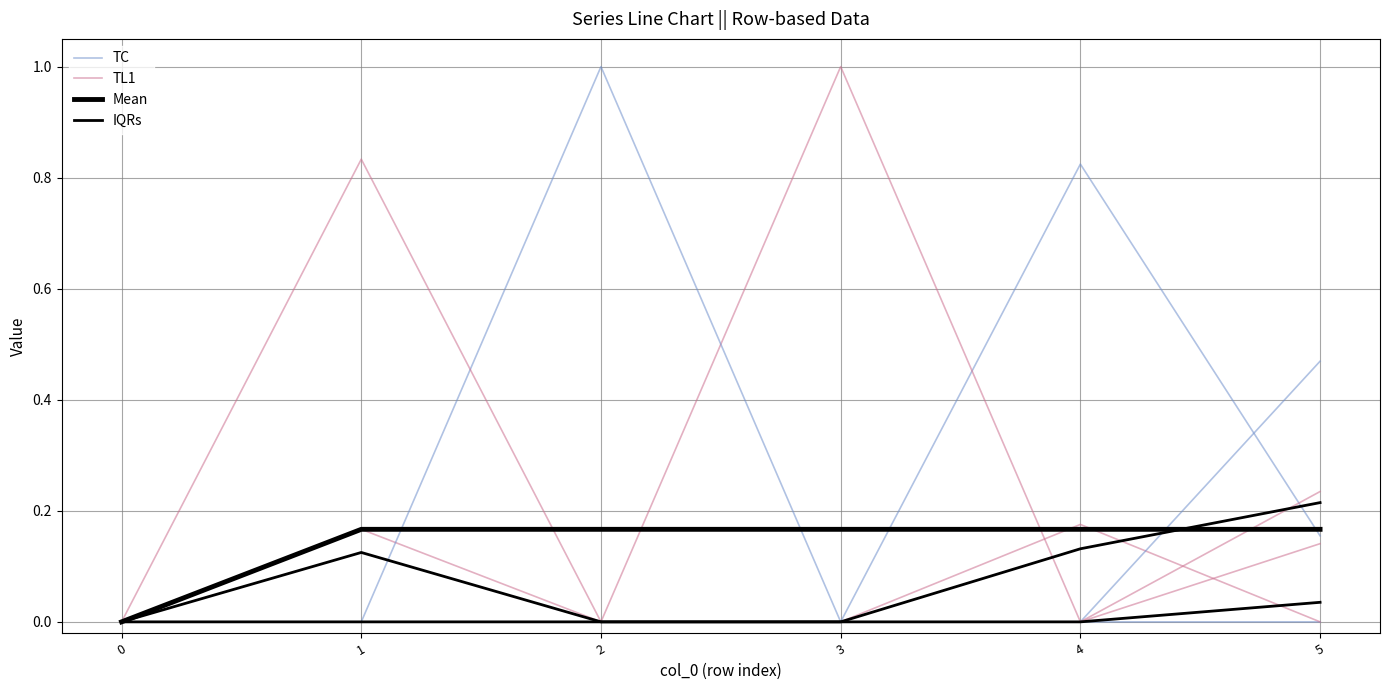

Rank the series at 4 from lowest to highest value.

IQRs, TL1, Mean, TC